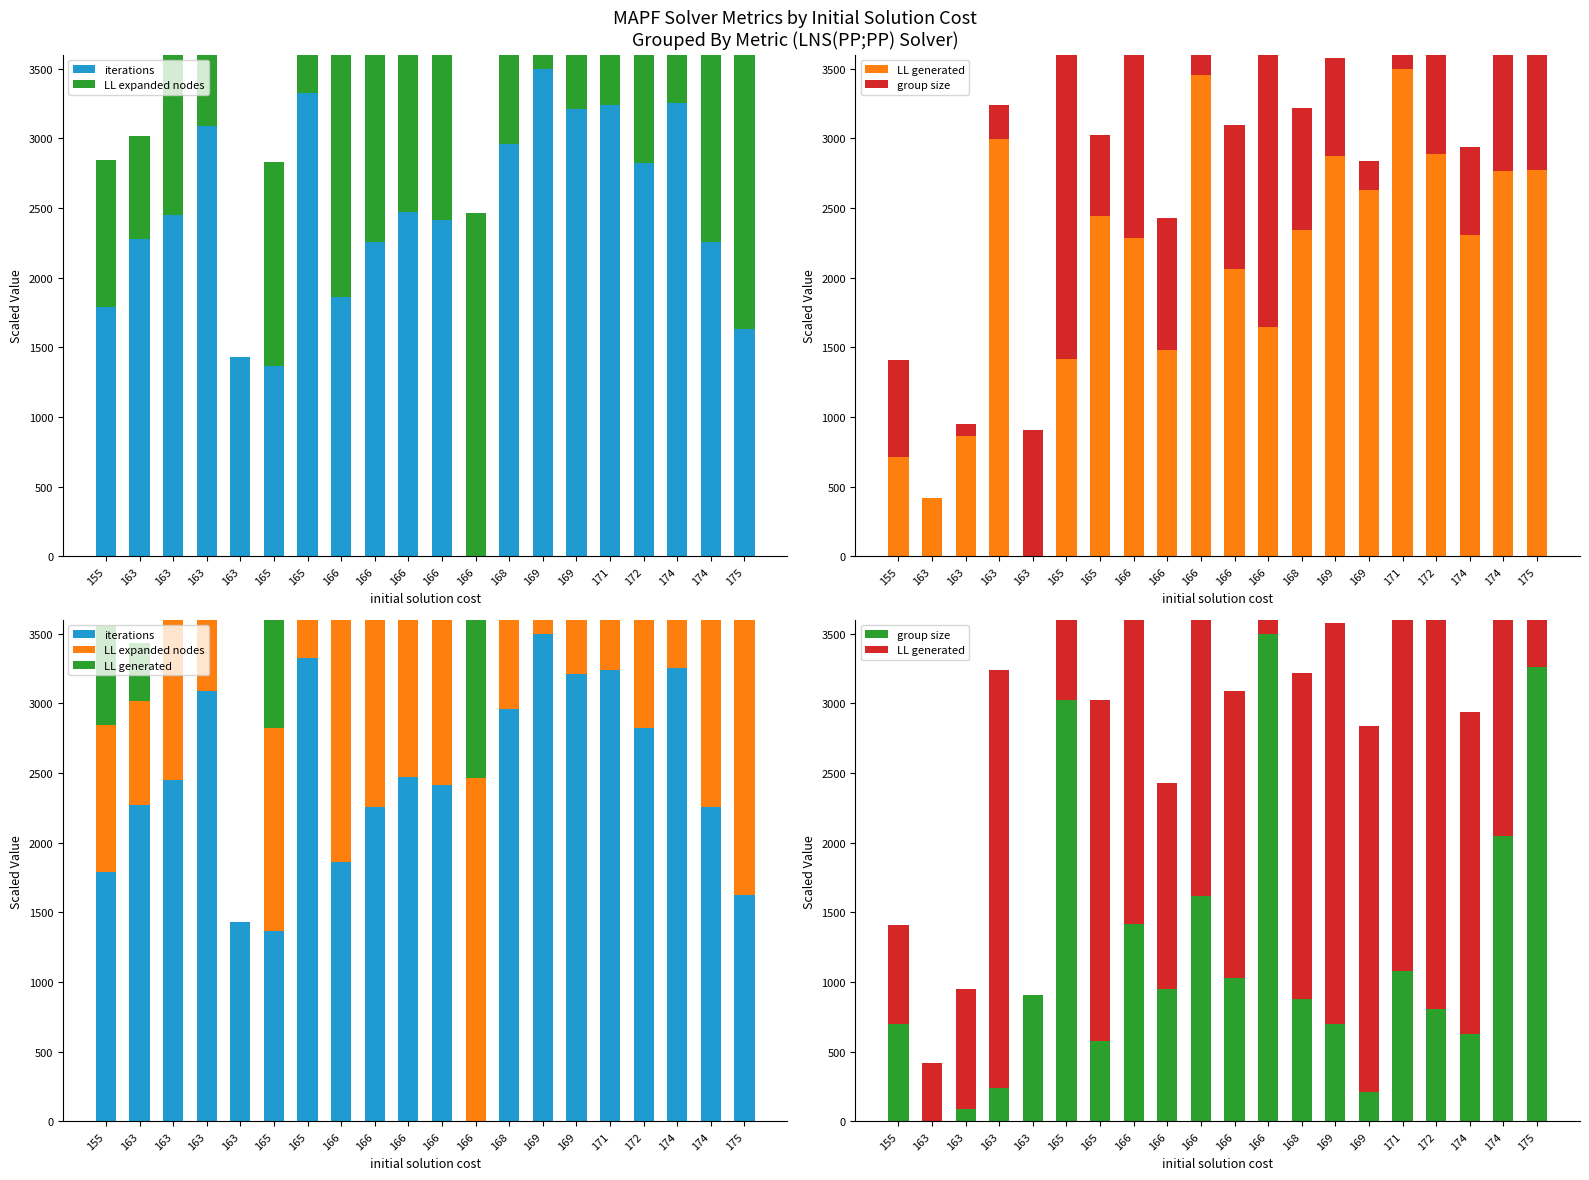

How many distinct data groups are displayed?

4